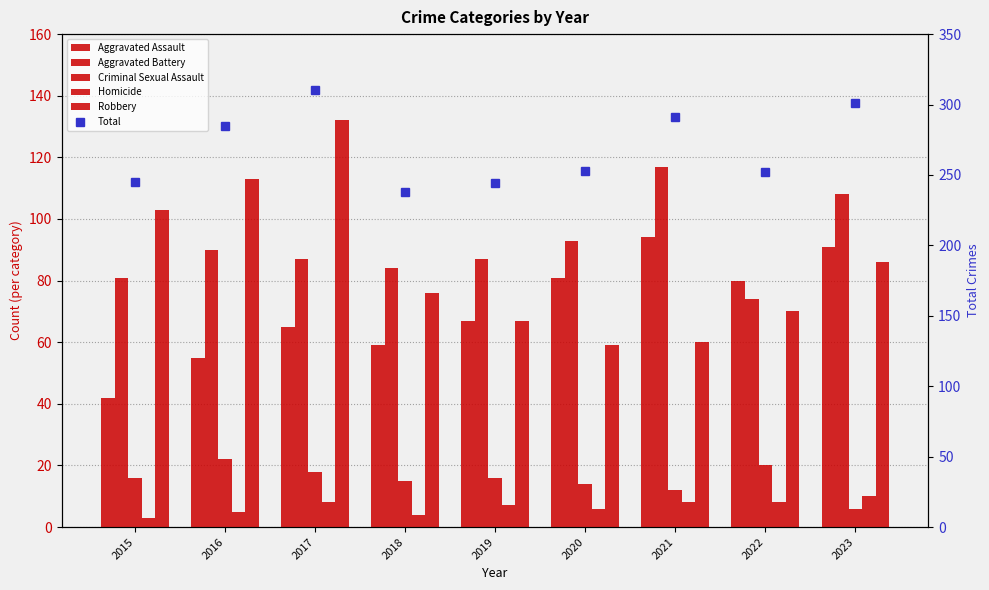

Is the value of Criminal Sexual Assault at 2023 greater than the value of Robbery at 2018?

No